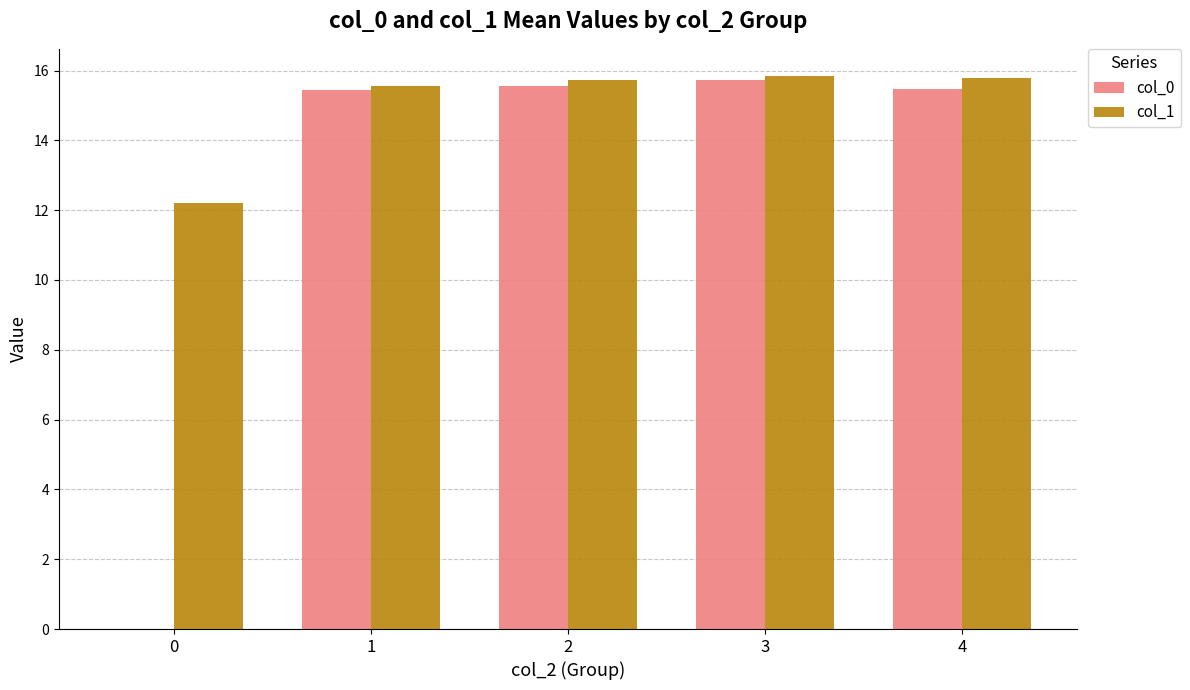

What is the maximum value shown in the chart?

15.8